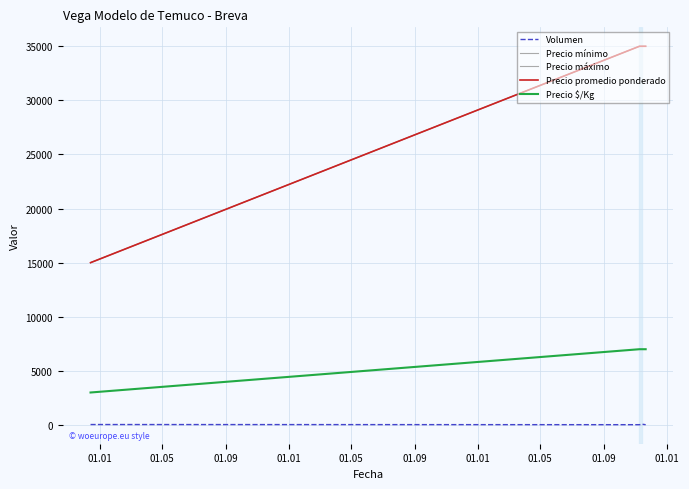

What is the highest value of the Precio mínimo series?

35000